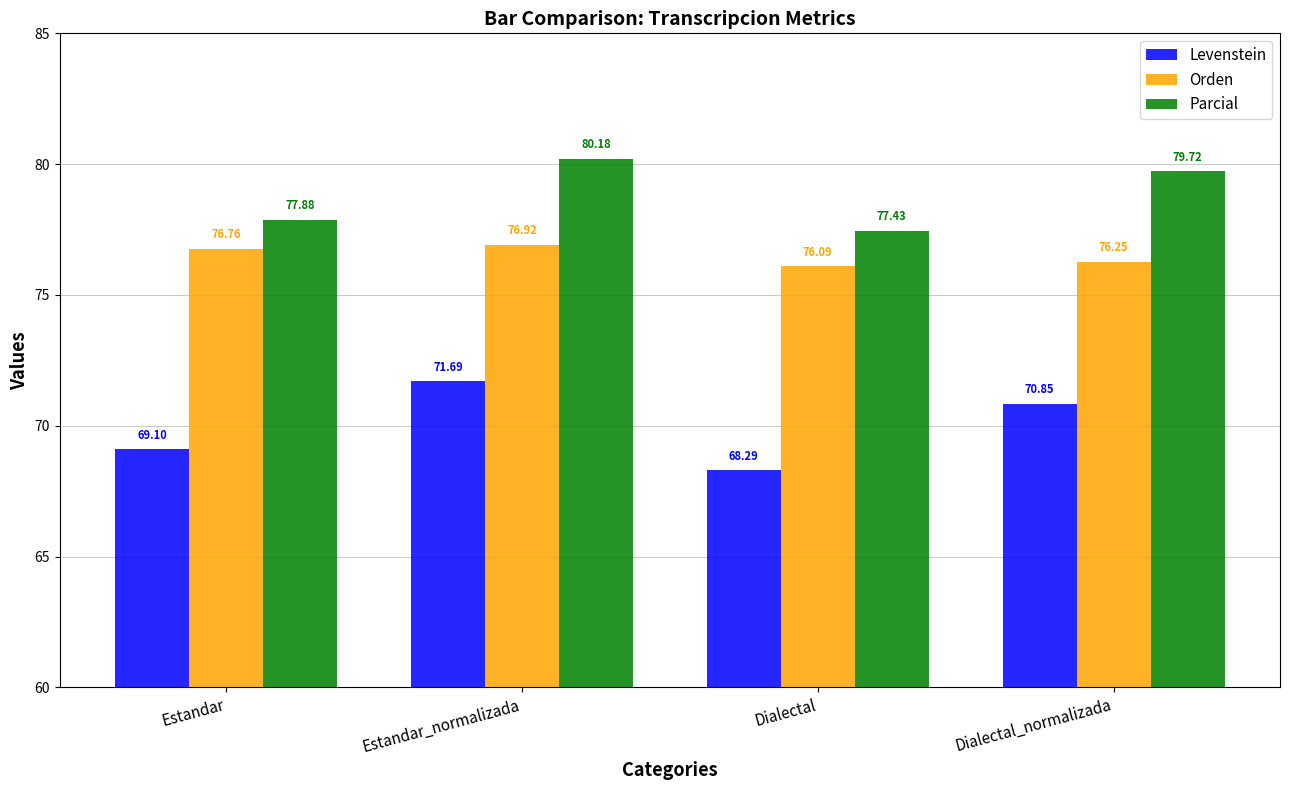

What is the average value of the Orden series?

76.5